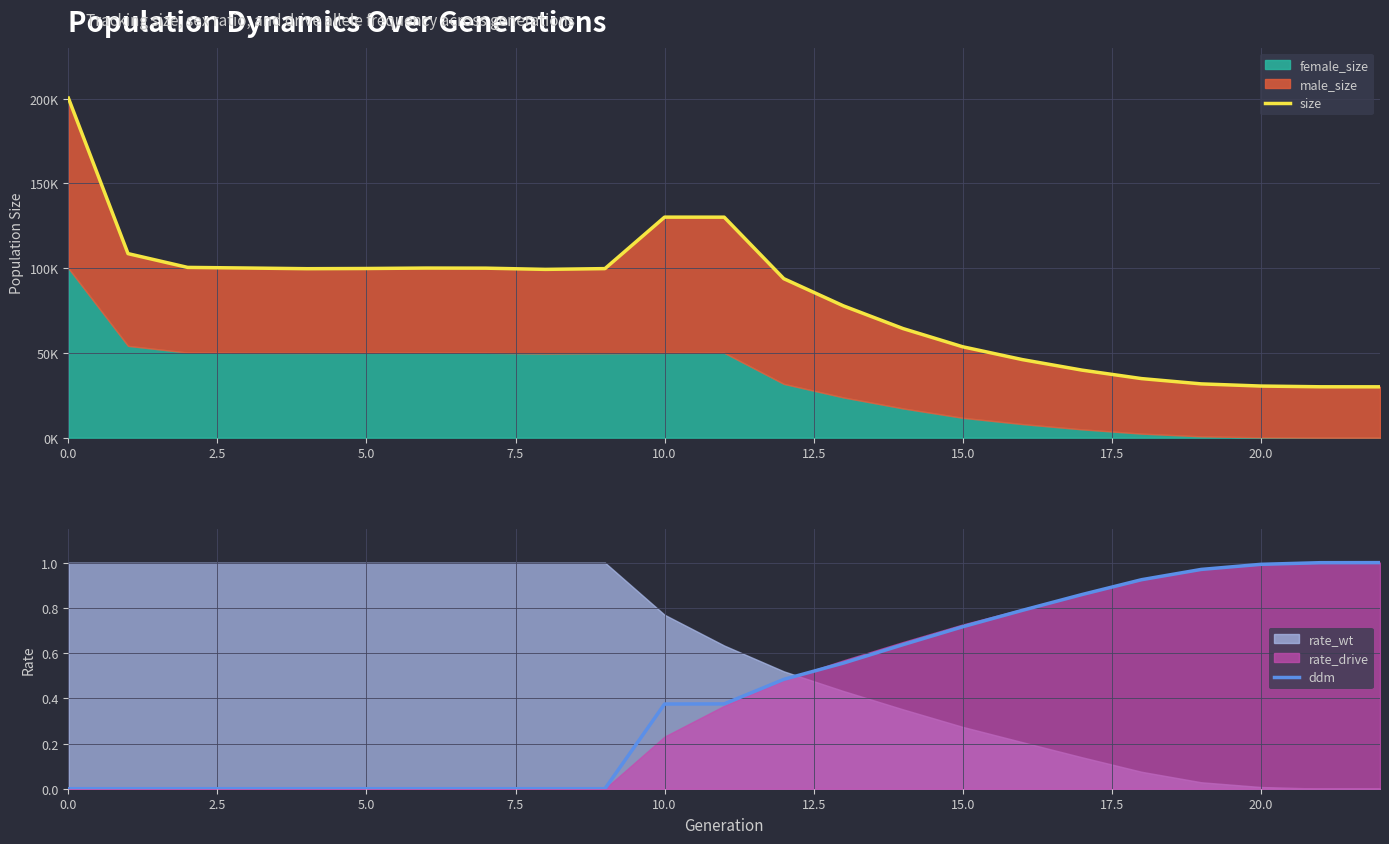

The value of size at 18 is 12739.9. True or false?

False